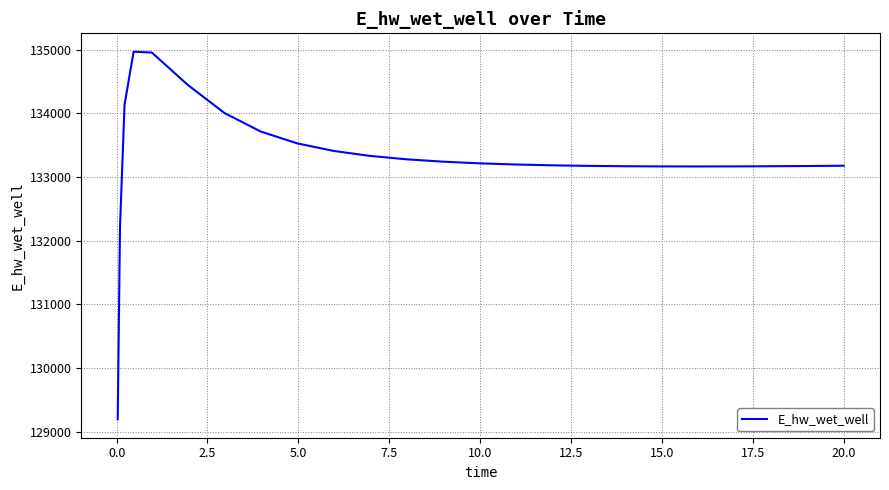

What is the maximum value shown in the chart?

134966.9